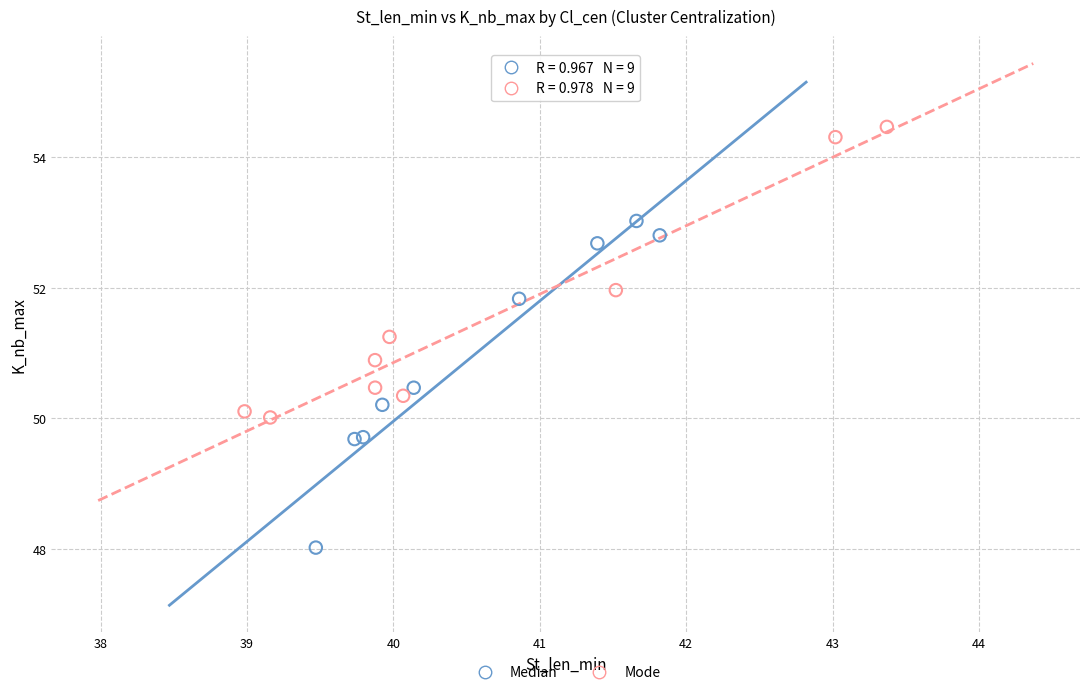

Which series contains the lowest Y value?

Median